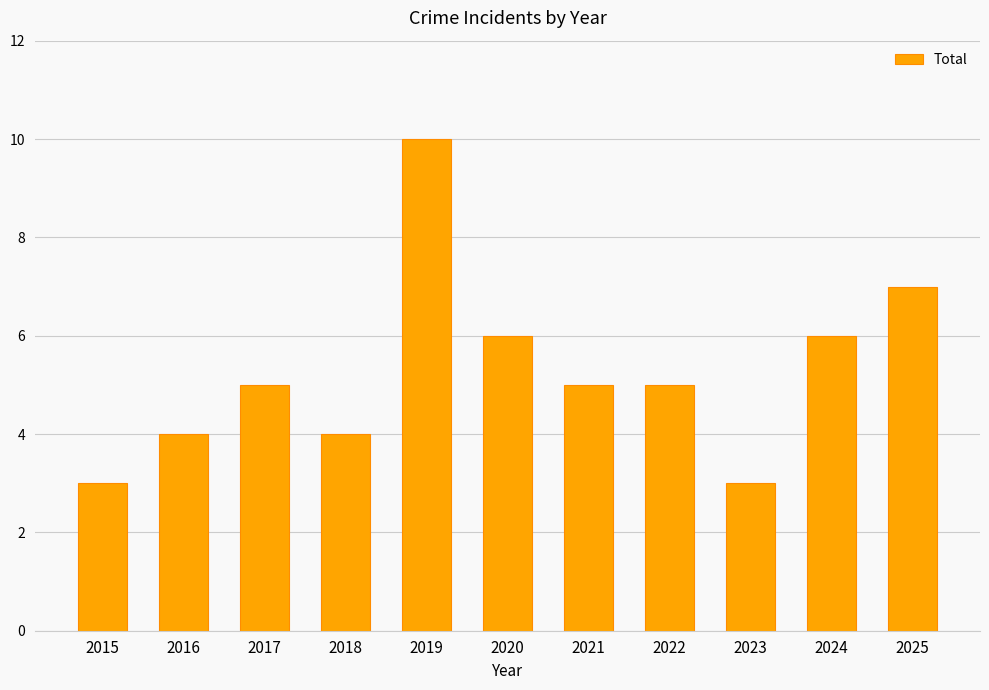

What is the difference between the values at 2017 and 2019?

5